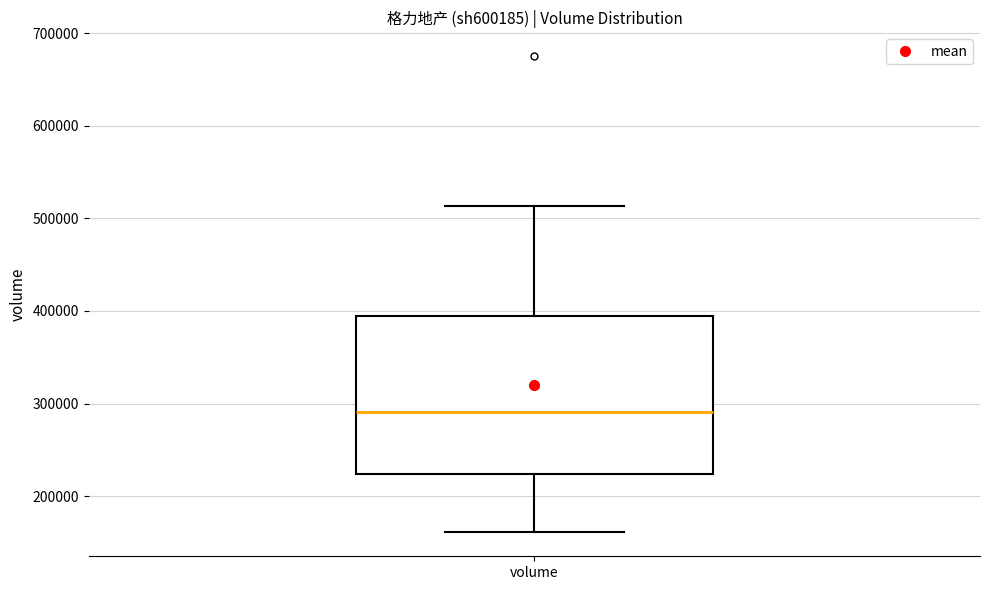

Transcribe this box plot: give where the median line is, the range the box spans, and where the two whiskers end, as read against the y-axis. The values are not printed on the chart, so give them approximately, as read against the axis.

median 290000, box 220000 to 390000, whiskers 160000 to 510000